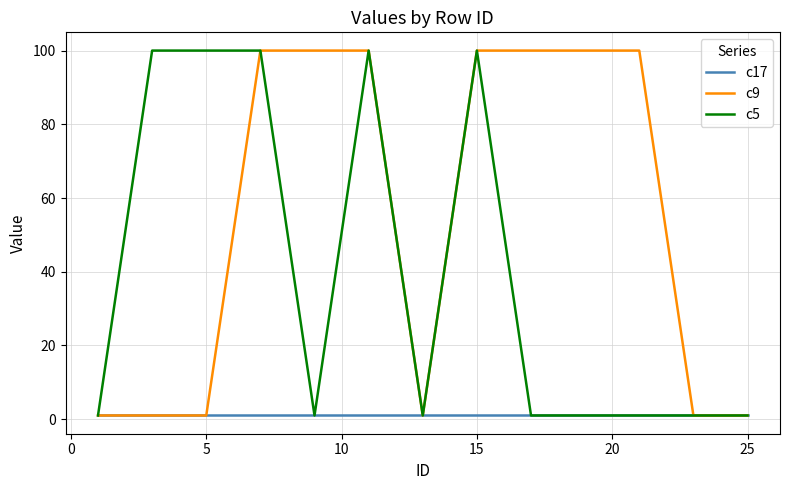

Which series has the largest total across all categories?

c9